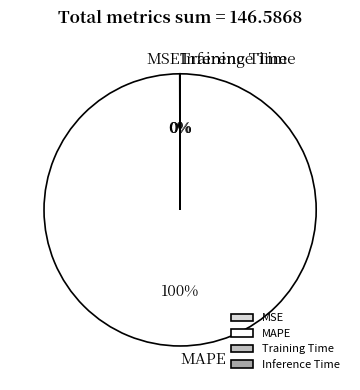

Is MAPE the majority of the pie?

Yes